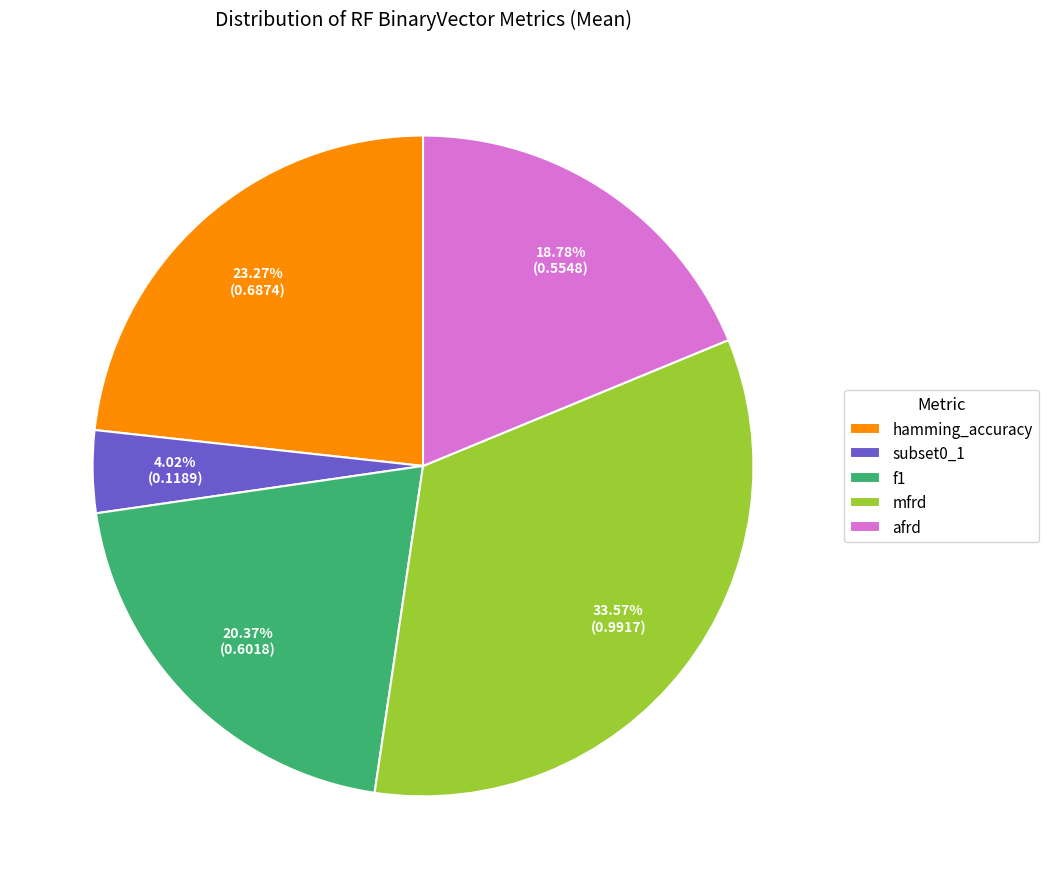

How many segments does this pie chart have?

5